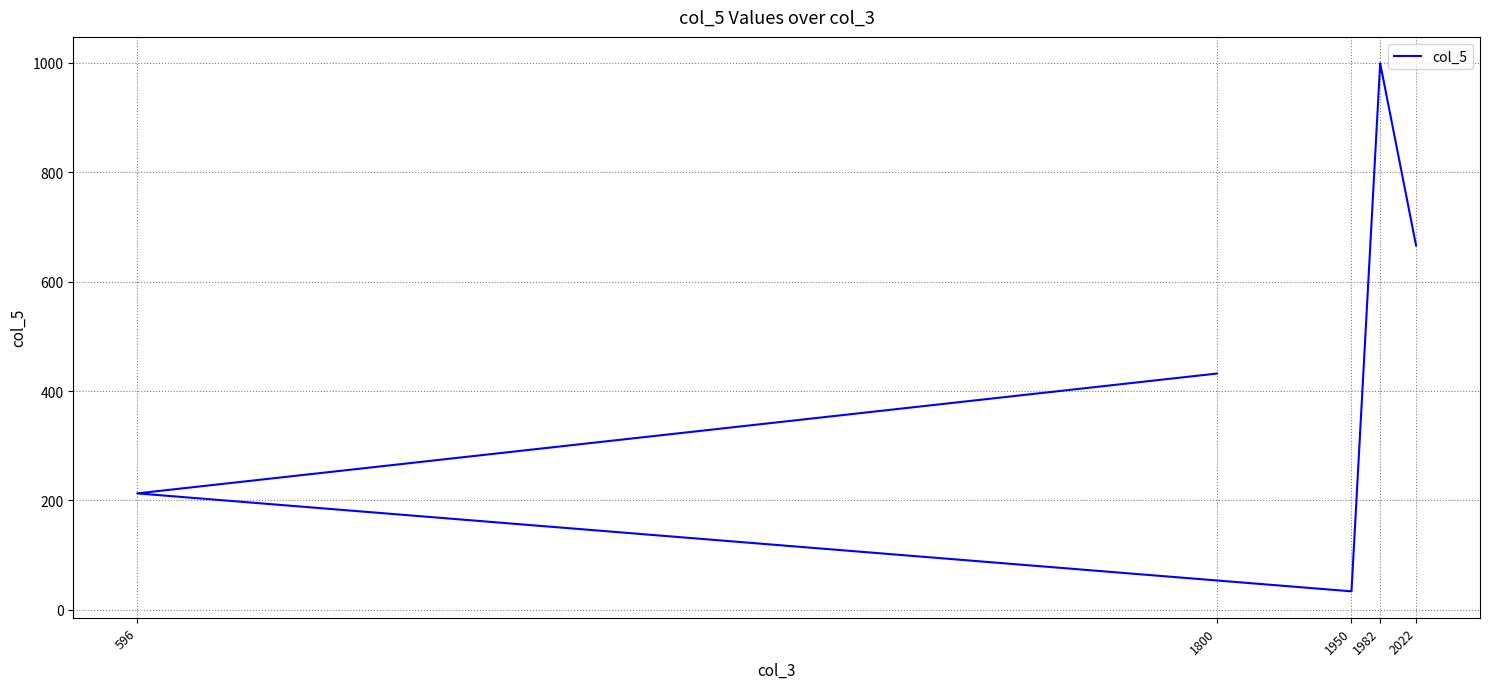

What is the average value?

469